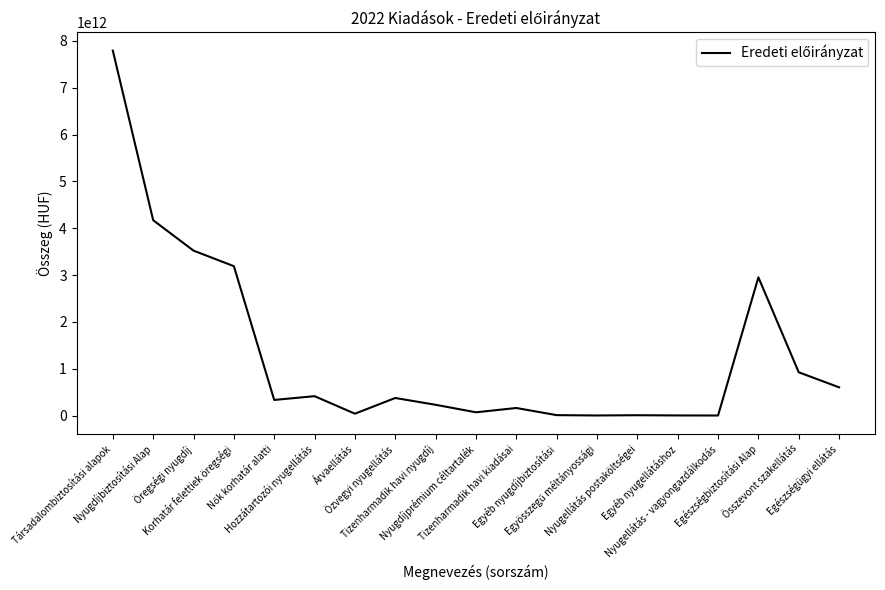

Rank the categories by value from lowest to highest.

Nyugellátás - vagyongazdálkodás, Egyösszegű méltányossági, Egyéb nyugellátáshoz, Nyugellátás postaköltségei, Egyéb nyugdíjbiztosítási, Árvaellátás, Nyugdíjprémium céltartalék, Tizenharmadik havi kiadásai, Tizenharmadik havi nyugdíj, Nők korhatár alatti, Özvegyi nyugellátás, Hozzátartozói nyugellátás, Egészségügyi ellátás, Összevont szakellátás, Egészségbiztosítási Alap, Korhatár felettiek öregségi, Öregségi nyugdíj, Nyugdíjbiztosítási Alap, Társadalombiztosítási alapok